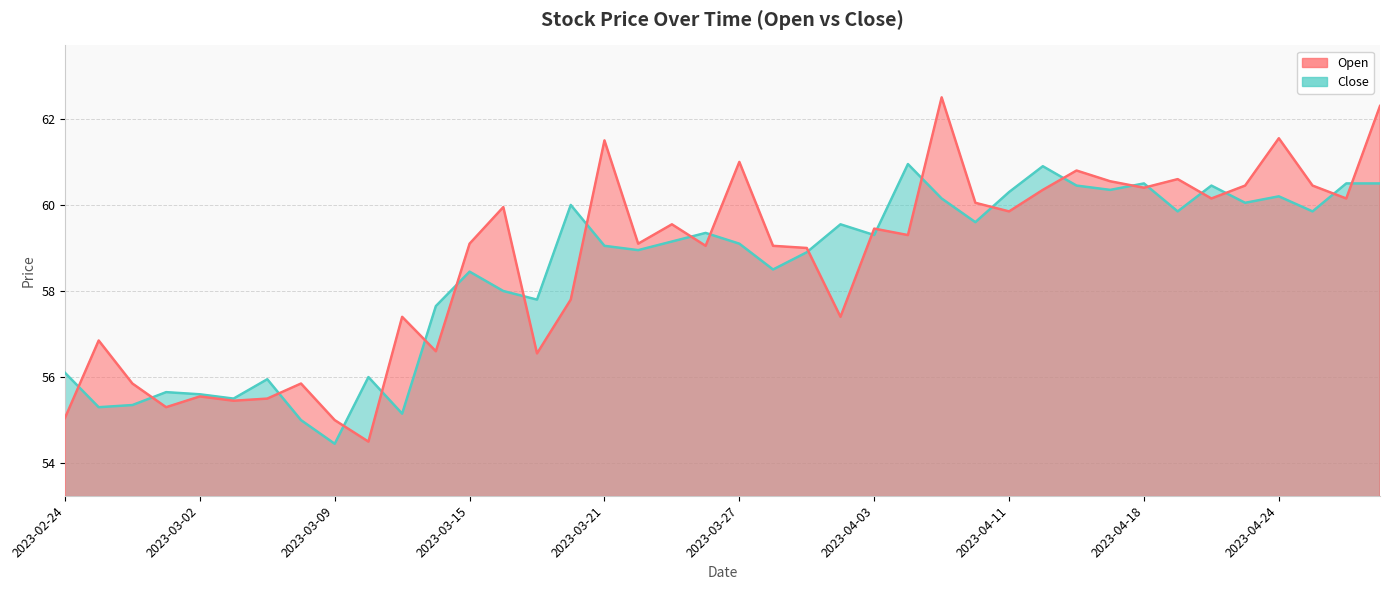

How many times do Open and Close cross each other?

23